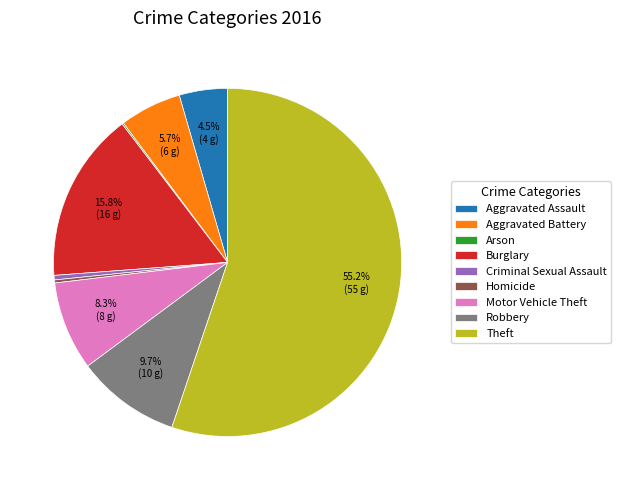

What is the largest slice in the pie chart?

Theft